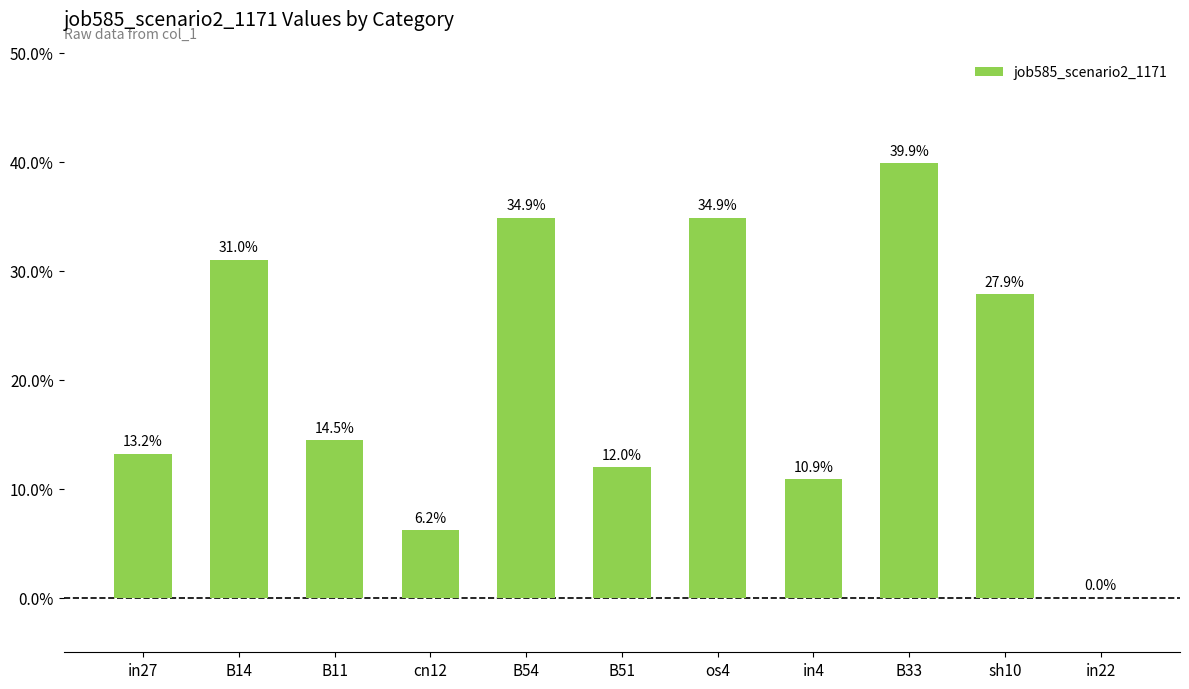

Is it true that the value at in27 is 0.1?

True